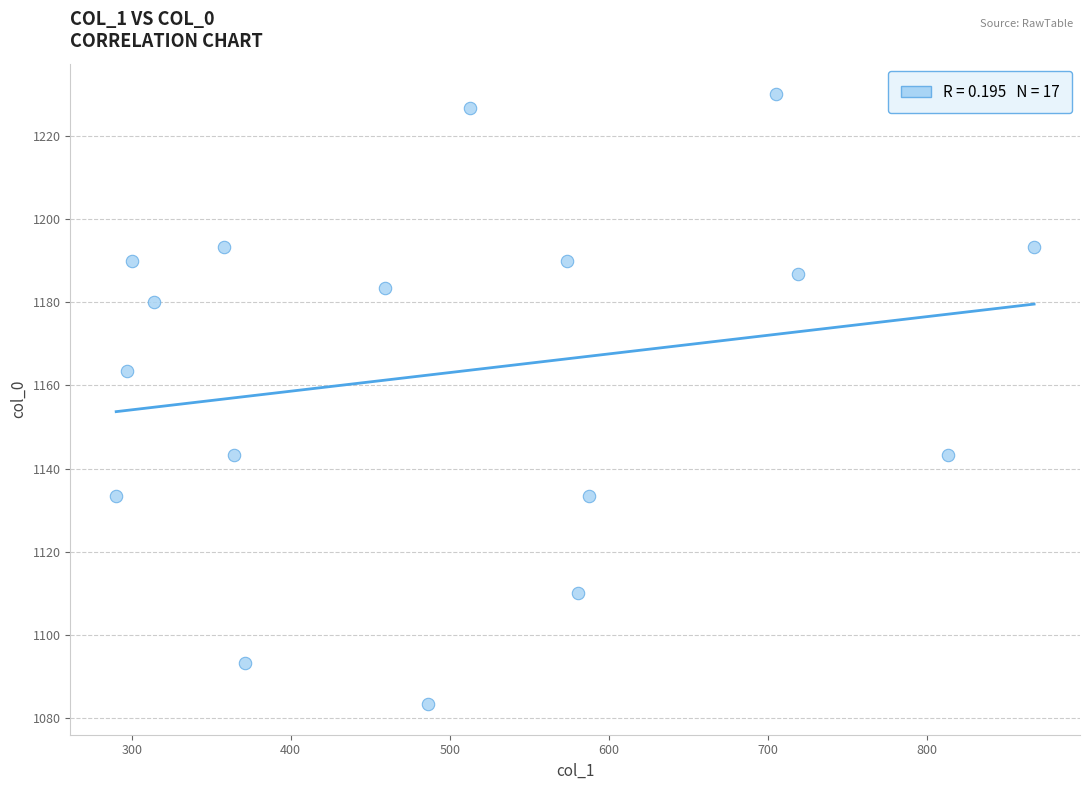

What Y value in the scatter plot is closest to 1156?

1163.3